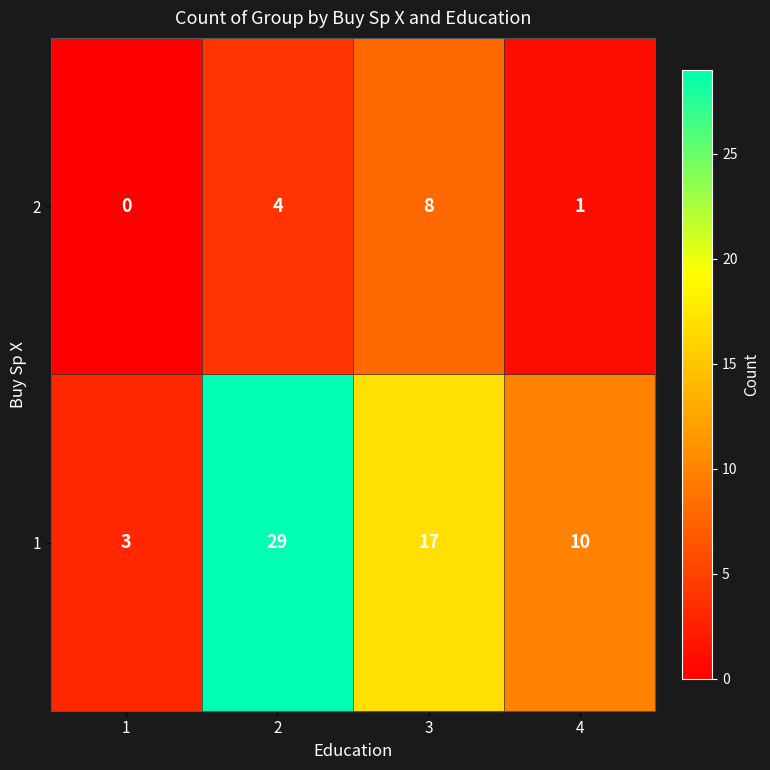

Count the number of data series in this chart.

2